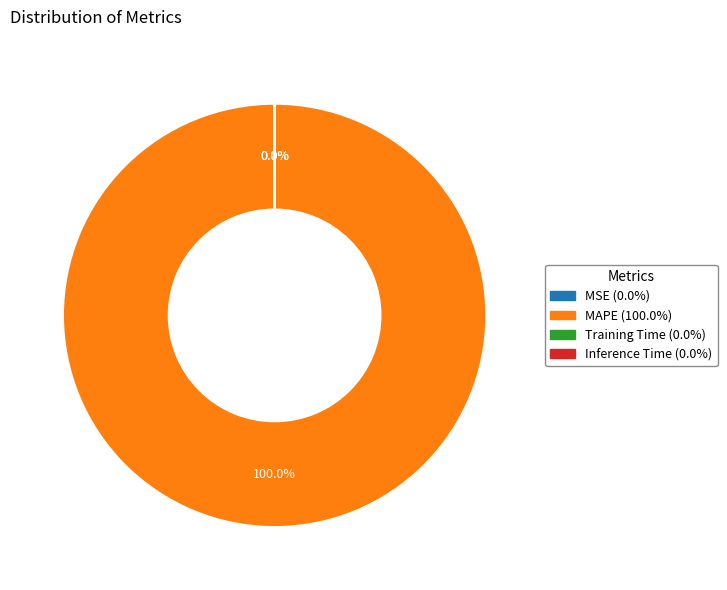

Which slice represents more than half of the pie?

MAPE